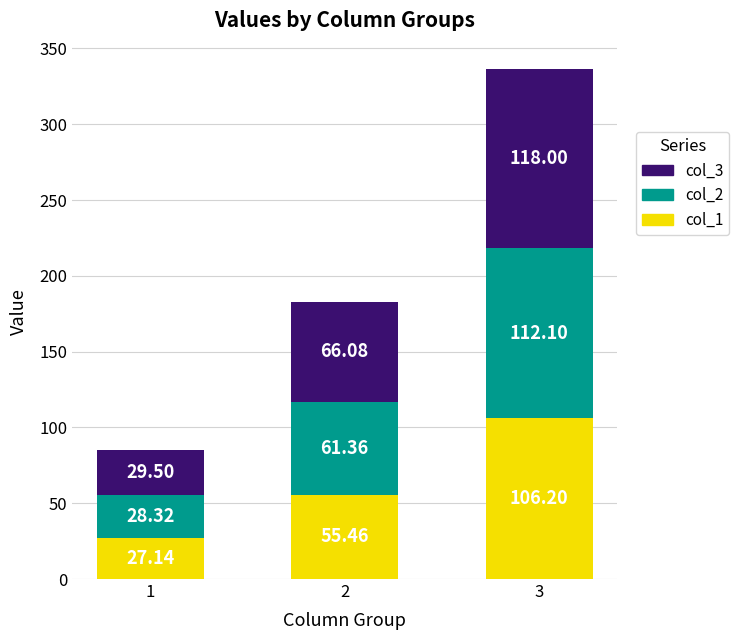

Are the bars horizontal?

No